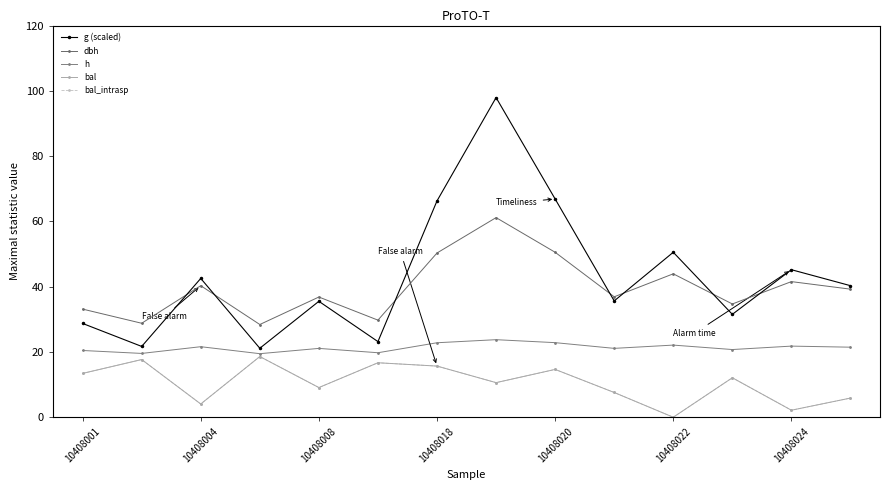

What is the difference between the maximum and second lowest values in the dbh series?

32.4